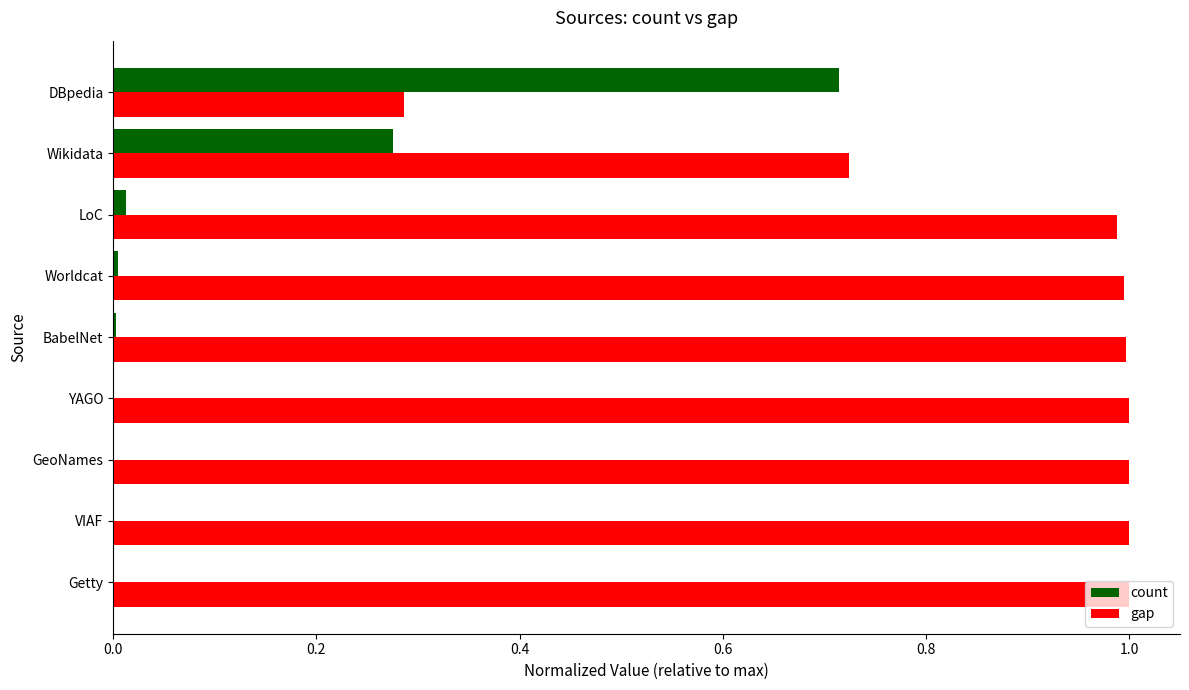

What is the sum of the gap values at VIAF and YAGO?

2.0